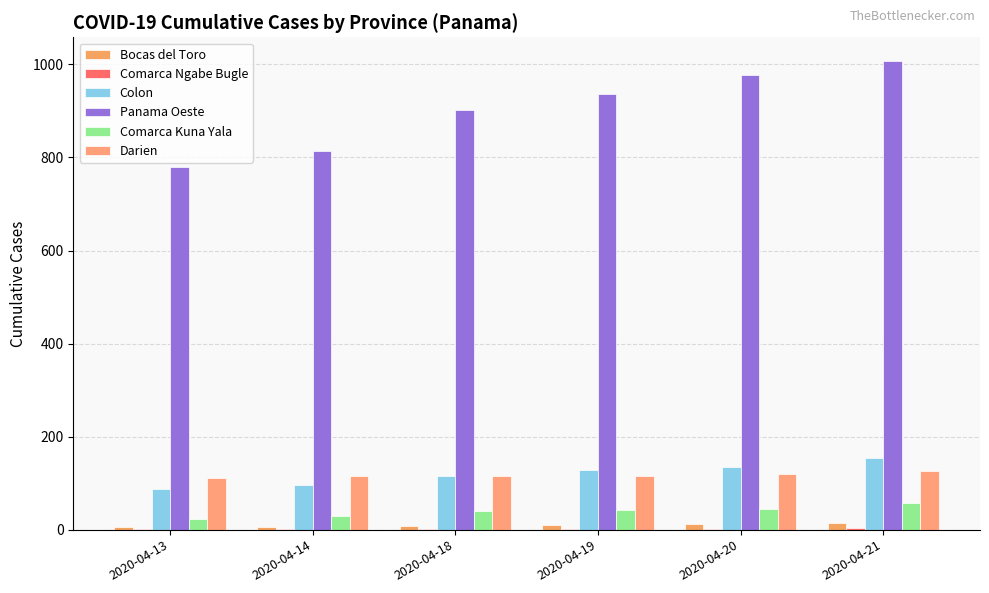

List the labels in order of Panama Oeste value, smallest first.

2020-04-13, 2020-04-14, 2020-04-18, 2020-04-19, 2020-04-20, 2020-04-21